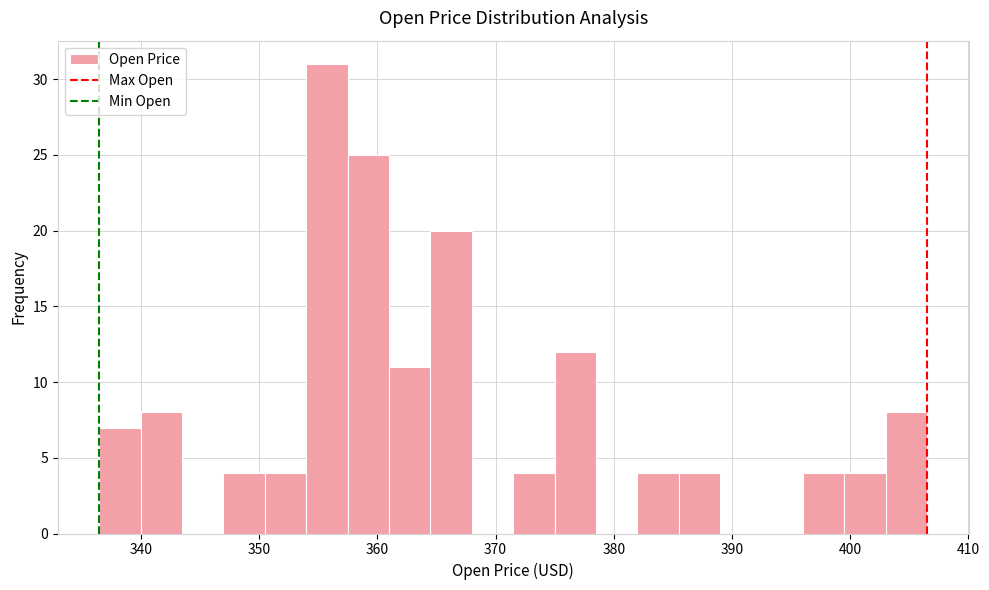

Around what value on the x-axis is the tallest bar? Give the approximate position of its centre, as read against the axis.

356